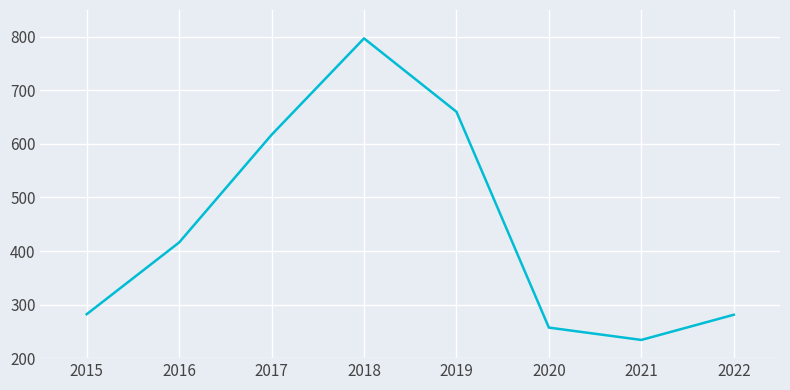

Between 2017 and 2015, which is larger?

2017